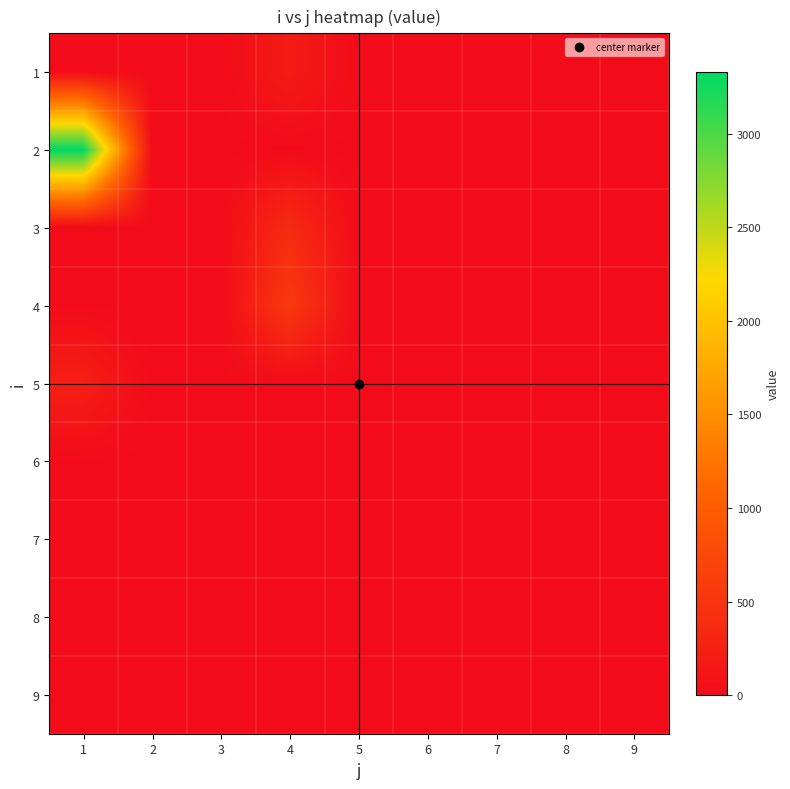

Reading right to left, list all the values displayed in this chart.

1: 9=0.0	8=0.0	7=0.0	6=0.0	5=0.0	4=183.2	3=0.0	2=0.0	1=0.0
2: 9=0.0	8=0.0	7=0.0	6=0.0	5=0.0	4=0.0	3=0.0	2=0.0	1=3330.7
3: 9=0.0	8=0.0	7=0.0	6=0.0	5=0.0	4=378.0	3=0.0	2=0.0	1=0.0
4: 9=0.0	8=0.0	7=0.0	6=0.0	5=0.0	4=560.4	3=0.0	2=0.0	1=0.0
5: 9=0.0	8=0.0	7=0.0	6=0.0	5=0.0	4=0.0	3=0.0	2=0.0	1=230.1
6: 9=0.0	8=0.0	7=0.0	6=0.0	5=0.0	4=0.0	3=0.0	2=0.0	1=0.0
7: 9=0.0	8=0.0	7=0.0	6=0.0	5=0.0	4=0.0	3=0.0	2=0.0	1=0.0
8: 9=0.0	8=0.0	7=0.0	6=0.0	5=0.0	4=0.0	3=0.0	2=0.0	1=0.0
9: 9=0.0	8=0.0	7=0.0	6=0.0	5=0.0	4=0.0	3=0.0	2=0.0	1=0.0